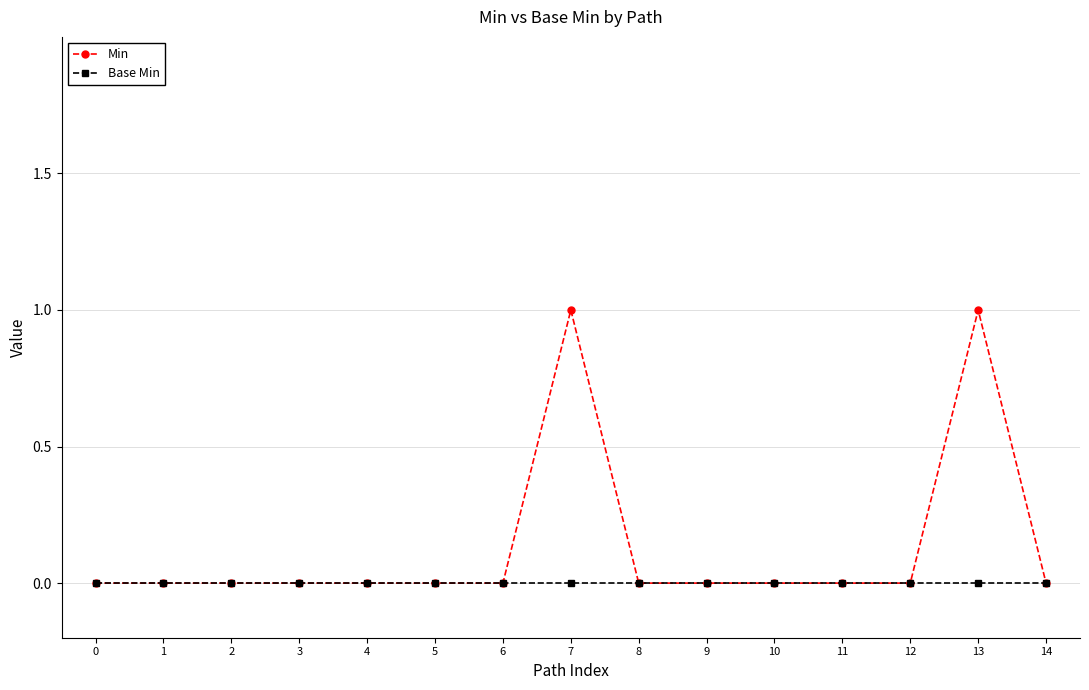

Which series has the largest total across all categories?

Min